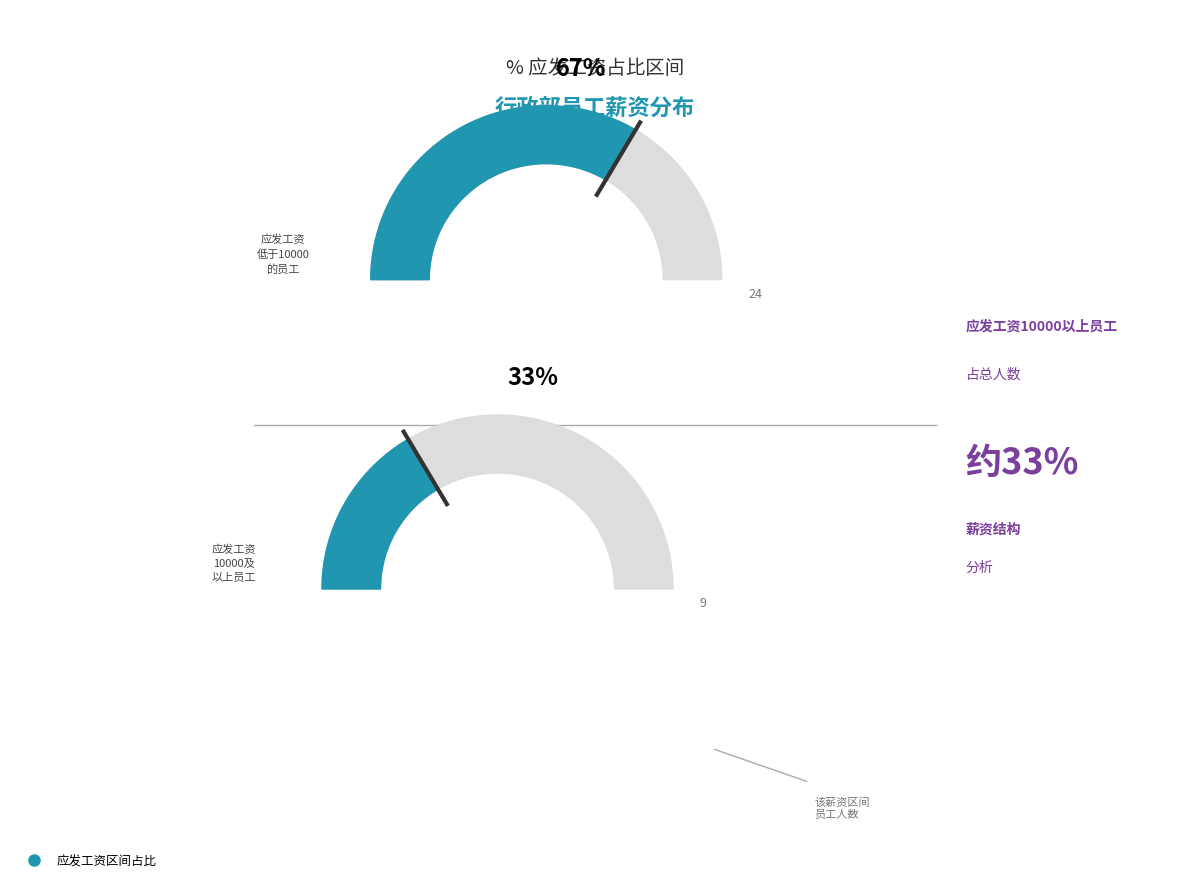

The NED225 slice represents 1% of the pie. True or false?

False